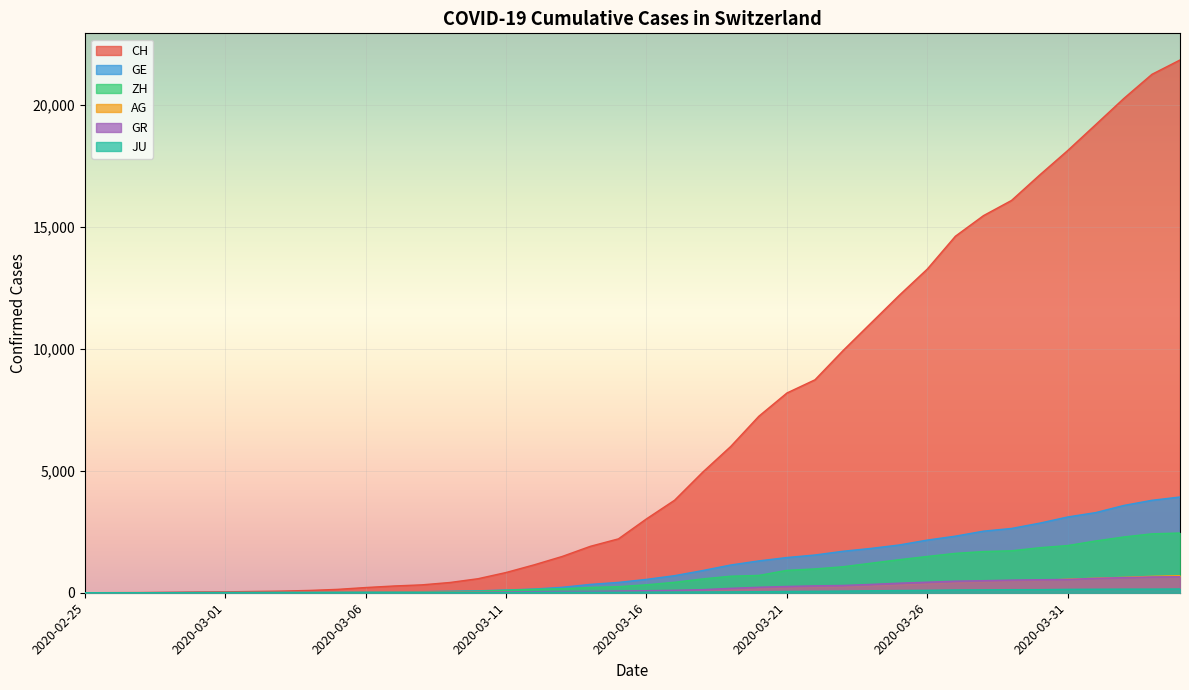

Reading left to right, list all the values displayed in this chart.

CH: 2020-02-25=0	2020-02-26=5	2020-02-27=9	2020-02-28=19	2020-02-29=31	2020-03-01=37	2020-03-02=53	2020-03-03=68	2020-03-04=95	2020-03-05=139	2020-03-06=214	2020-03-07=277	2020-03-08=324	2020-03-09=421	2020-03-10=576	2020-03-11=831	2020-03-12=1146	2020-03-13=1490	2020-03-14=1905	2020-03-15=2211	2020-03-16=3032	2020-03-17=3796	2020-03-18=4945	2020-03-19=6002	2020-03-20=7240	2020-03-21=8194	2020-03-22=8736	2020-03-23=9935	2020-03-24=11069	2020-03-25=12200	2020-03-26=13278	2020-03-27=14625	2020-03-28=15470	2020-03-29=16094	2020-03-30=17135	2020-03-31=18141	2020-04-01=19207	2020-04-02=20278	2020-04-03=21267	2020-04-04=21855
GE: 2020-02-25=0	2020-02-26=1	2020-02-27=1	2020-02-28=4	2020-02-29=8	2020-03-01=9	2020-03-02=10	2020-03-03=13	2020-03-04=15	2020-03-05=20	2020-03-06=29	2020-03-07=42	2020-03-08=44	2020-03-09=59	2020-03-10=79	2020-03-11=112	2020-03-12=153	2020-03-13=224	2020-03-14=343	2020-03-15=425	2020-03-16=549	2020-03-17=701	2020-03-18=911	2020-03-19=1139	2020-03-20=1307	2020-03-21=1445	2020-03-22=1549	2020-03-23=1703	2020-03-24=1820	2020-03-25=1960	2020-03-26=2161	2020-03-27=2322	2020-03-28=2527	2020-03-29=2638	2020-03-30=2855	2020-03-31=3109	2020-04-01=3289	2020-04-02=3582	2020-04-03=3793	2020-04-04=3928
ZH: 2020-02-25=0	2020-02-26=0	2020-02-27=2	2020-02-28=2	2020-02-29=6	2020-03-01=7	2020-03-02=10	2020-03-03=13	2020-03-04=15	2020-03-05=23	2020-03-06=29	2020-03-07=34	2020-03-08=40	2020-03-09=49	2020-03-10=62	2020-03-11=101	2020-03-12=140	2020-03-13=163	2020-03-14=218	2020-03-15=250	2020-03-16=326	2020-03-17=429	2020-03-18=568	2020-03-19=679	2020-03-20=711	2020-03-21=919	2020-03-22=978	2020-03-23=1067	2020-03-24=1213	2020-03-25=1357	2020-03-26=1489	2020-03-27=1616	2020-03-28=1690	2020-03-29=1722	2020-03-30=1848	2020-03-31=1936	2020-04-01=2125	2020-04-02=2289	2020-04-03=2417	2020-04-04=2450
AG: 2020-02-25=0	2020-02-26=1	2020-02-27=1	2020-02-28=1	2020-02-29=3	2020-03-01=4	2020-03-02=7	2020-03-03=7	2020-03-04=10	2020-03-05=11	2020-03-06=12	2020-03-07=14	2020-03-08=14	2020-03-09=15	2020-03-10=18	2020-03-11=20	2020-03-12=27	2020-03-13=30	2020-03-14=33	2020-03-15=43	2020-03-16=56	2020-03-17=69	2020-03-18=96	2020-03-19=134	2020-03-20=175	2020-03-21=223	2020-03-22=235	2020-03-23=245	2020-03-24=283	2020-03-25=318	2020-03-26=367	2020-03-27=407	2020-03-28=444	2020-03-29=485	2020-03-30=506	2020-03-31=554	2020-04-01=596	2020-04-02=631	2020-04-03=673	2020-04-04=702
GR: 2020-02-25=0	2020-02-26=2	2020-02-27=2	2020-02-28=6	2020-02-29=6	2020-03-01=6	2020-03-02=9	2020-03-03=9	2020-03-04=12	2020-03-05=14	2020-03-06=16	2020-03-07=17	2020-03-08=18	2020-03-09=18	2020-03-10=22	2020-03-11=31	2020-03-12=43	2020-03-13=53	2020-03-14=56	2020-03-15=71	2020-03-16=84	2020-03-17=101	2020-03-18=128	2020-03-19=182	2020-03-20=226	2020-03-21=258	2020-03-22=284	2020-03-23=300	2020-03-24=343	2020-03-25=393	2020-03-26=433	2020-03-27=474	2020-03-28=495	2020-03-29=519	2020-03-30=535	2020-03-31=547	2020-04-01=592	2020-04-02=622	2020-04-03=649	2020-04-04=657
JU: 2020-02-25=0	2020-02-26=0	2020-02-27=1	2020-02-28=1	2020-02-29=1	2020-03-01=1	2020-03-02=1	2020-03-03=2	2020-03-04=2	2020-03-05=4	2020-03-06=4	2020-03-07=5	2020-03-08=5	2020-03-09=7	2020-03-10=7	2020-03-11=7	2020-03-12=12	2020-03-13=17	2020-03-14=18	2020-03-15=19	2020-03-16=25	2020-03-17=29	2020-03-18=32	2020-03-19=36	2020-03-20=44	2020-03-21=54	2020-03-22=61	2020-03-23=69	2020-03-24=82	2020-03-25=92	2020-03-26=100	2020-03-27=114	2020-03-28=119	2020-03-29=127	2020-03-30=128	2020-03-31=140	2020-04-01=145	2020-04-02=149	2020-04-03=149	2020-04-04=154